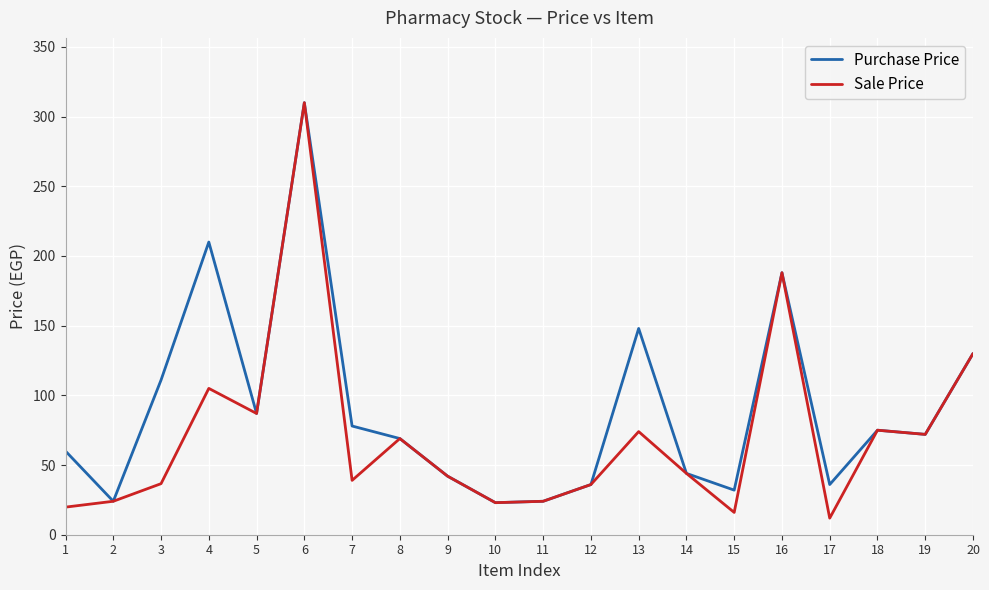

At which category is the sum across all series the highest?

6